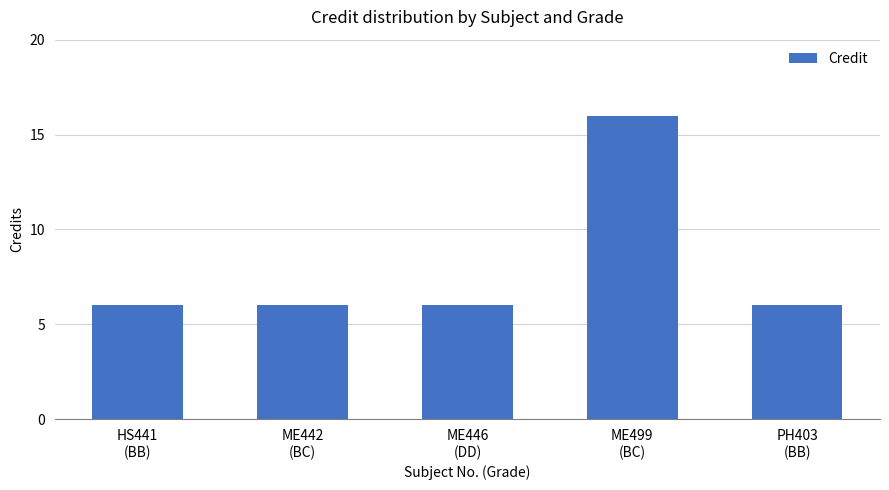

What is the label of the 1st bar from the left?

HS441
(BB)